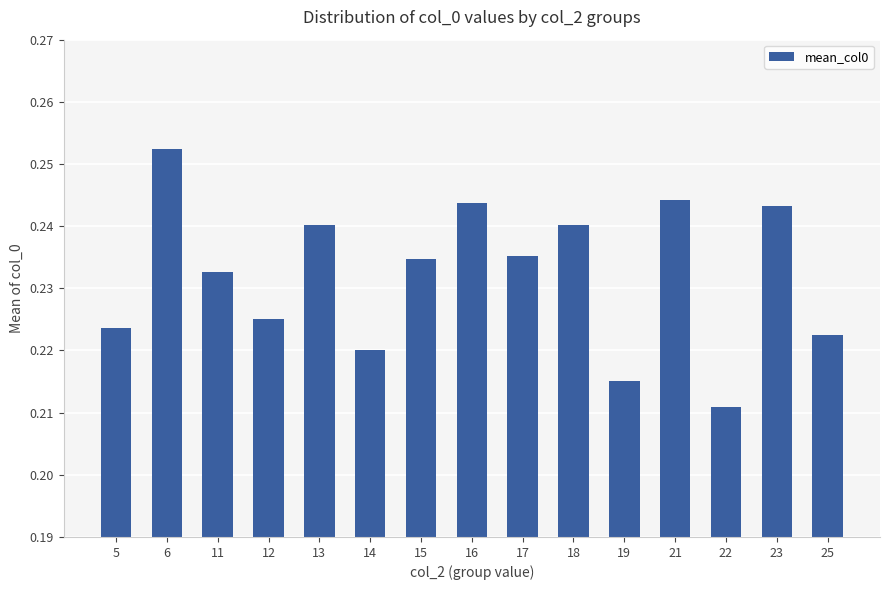

Which label corresponds to the smallest value in the chart?

22